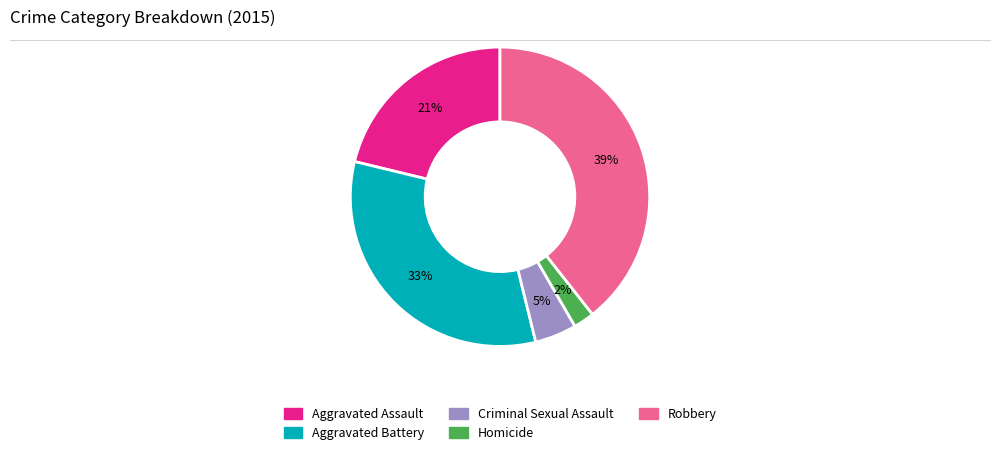

To the nearest percent, what is the average slice percentage?

20%